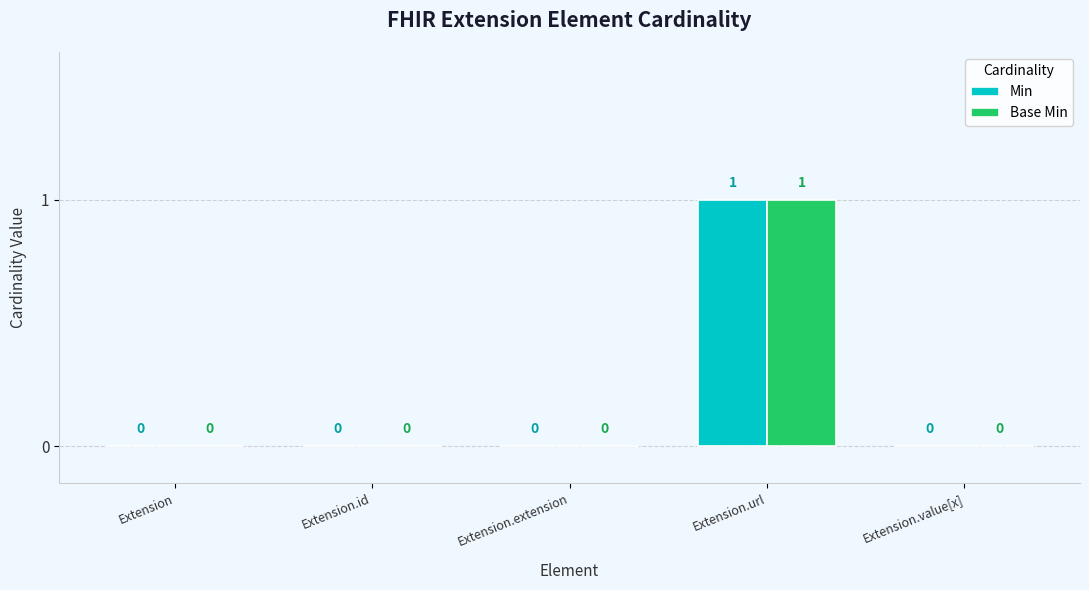

The value of Min at Extension.extension is 0. True or false?

True